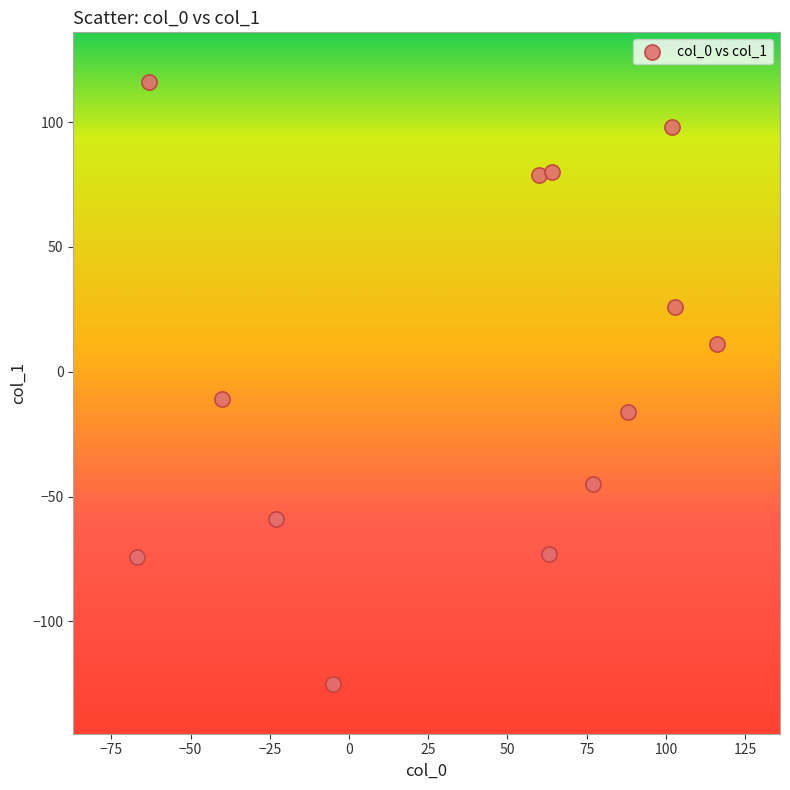

What Y value in the scatter plot is closest to -4?

-11